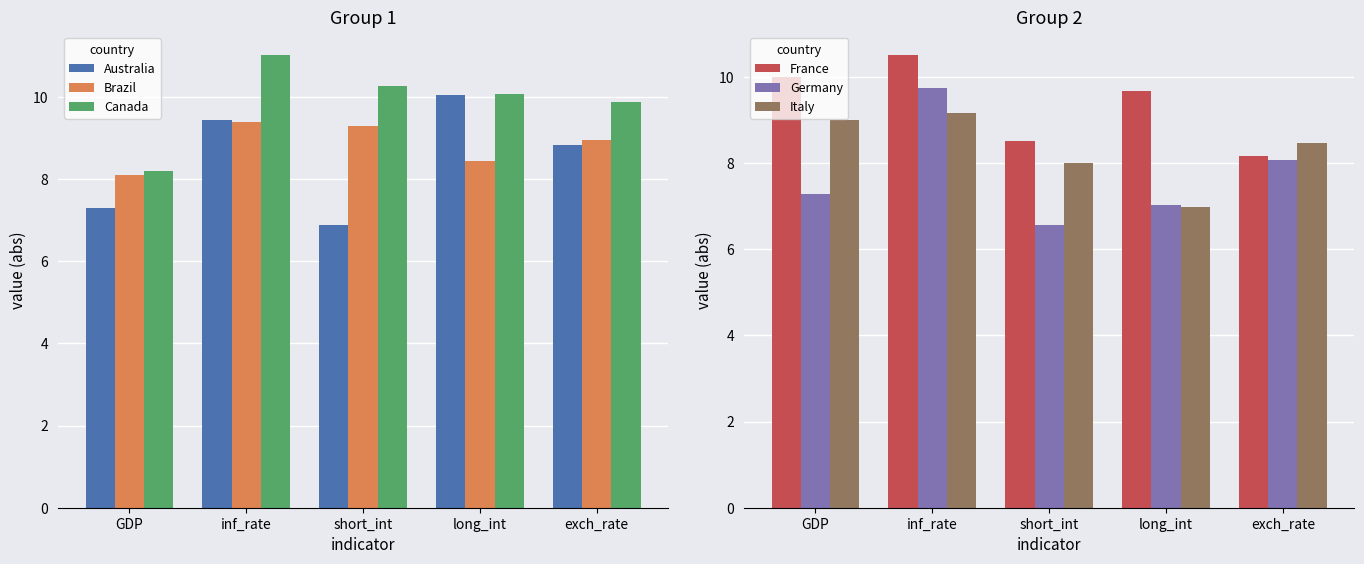

Which series has the largest total across all categories?

Canada